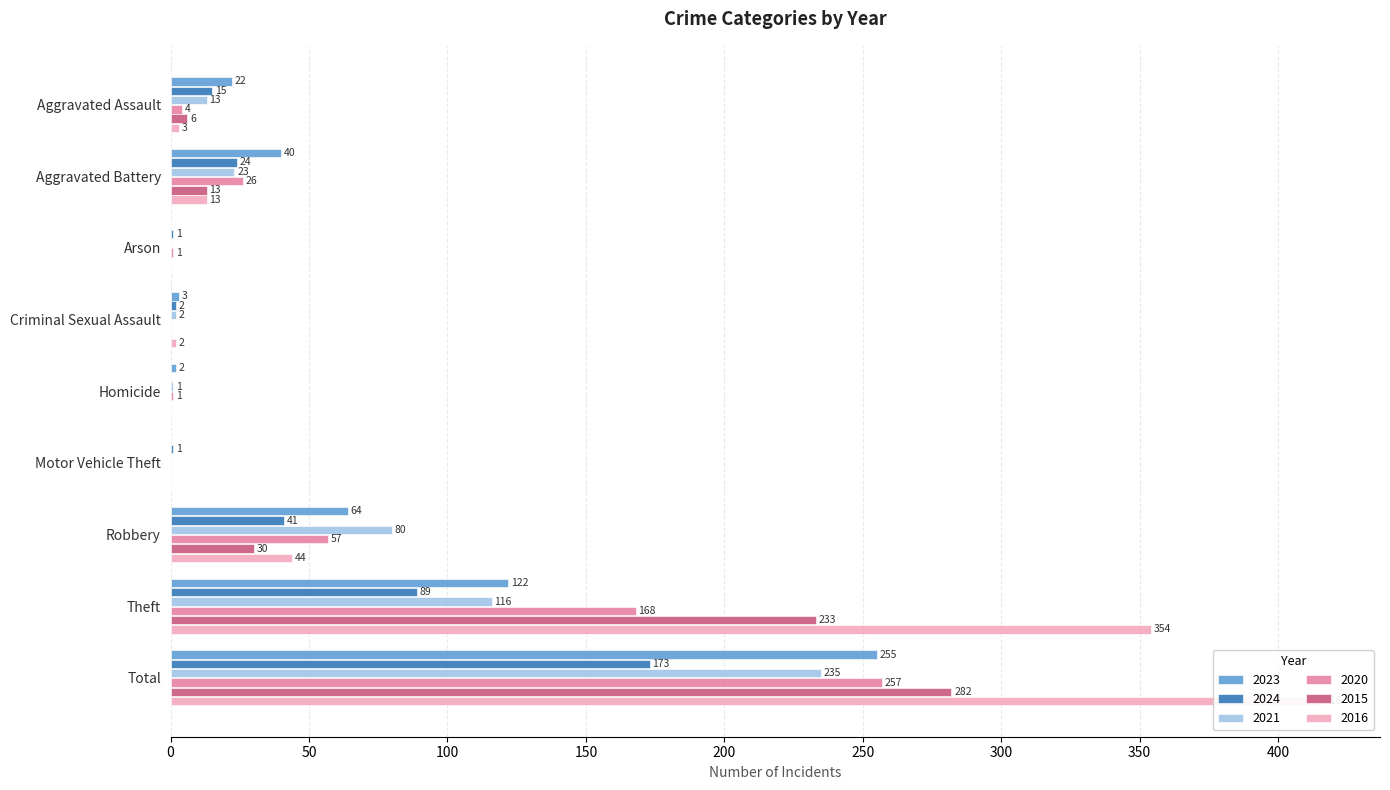

True or false: 2016 has a value of 3 at Criminal Sexual Assault.

False